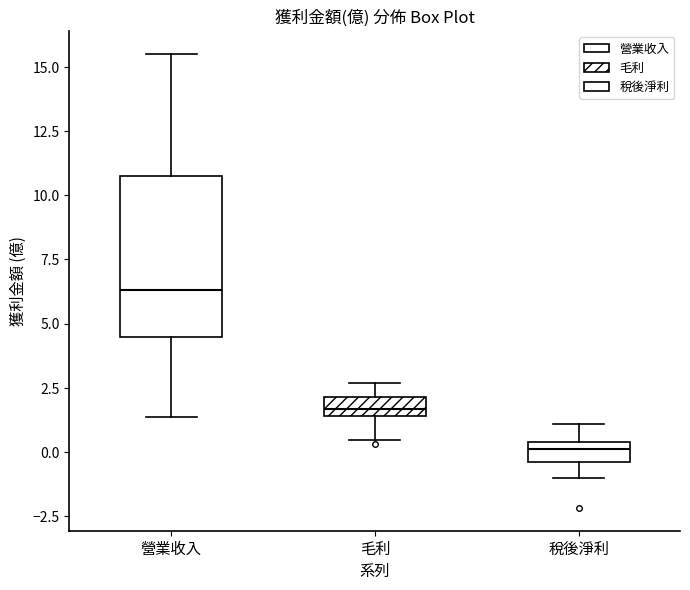

Which box is the tallest, from its lower edge to its upper edge?

營業收入